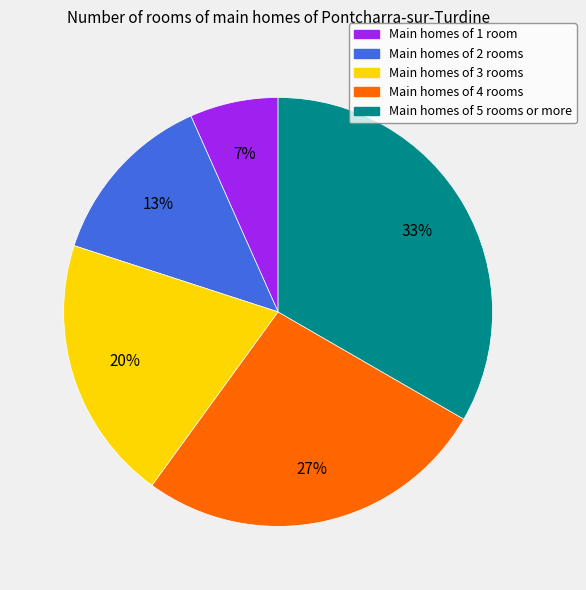

Is there a majority slice in this chart?

No